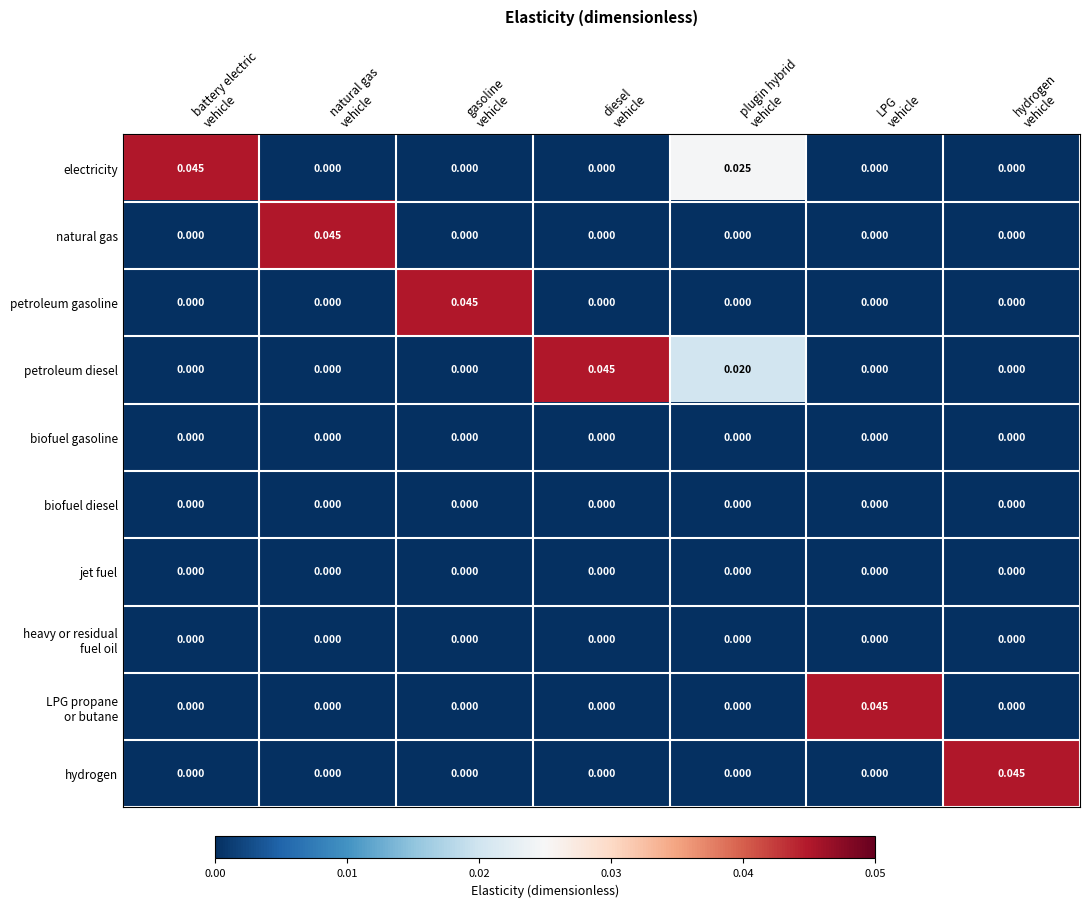

Which series has the largest total across all categories?

electricity